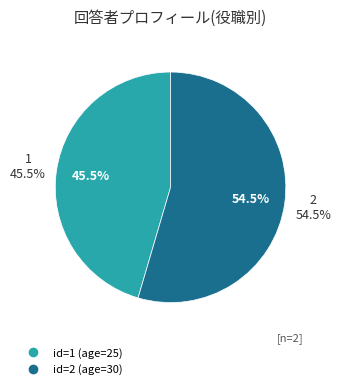

Is it true that 2 is 62% of the pie?

False